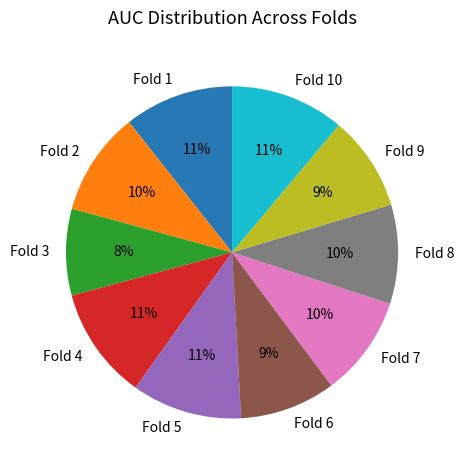

To the nearest percent, what is the difference between the Fold 10 and Fold 6 slice percentages?

2%